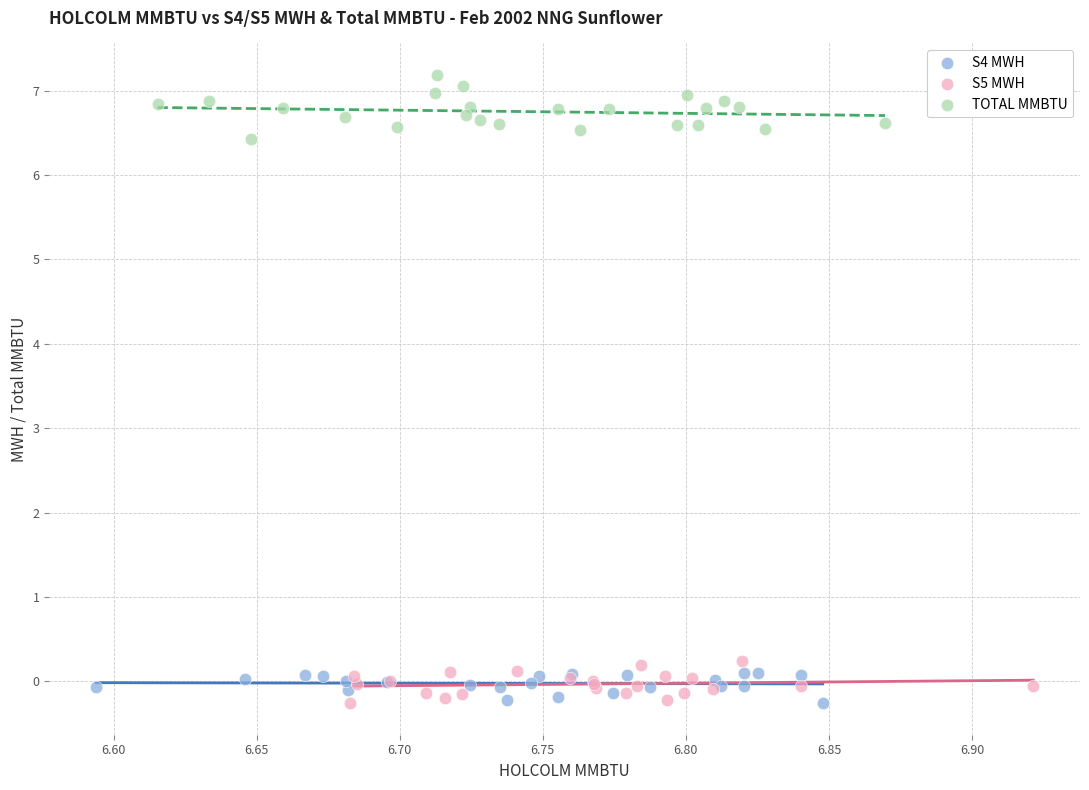

Which series contains the highest Y value?

TOTAL MMBTU